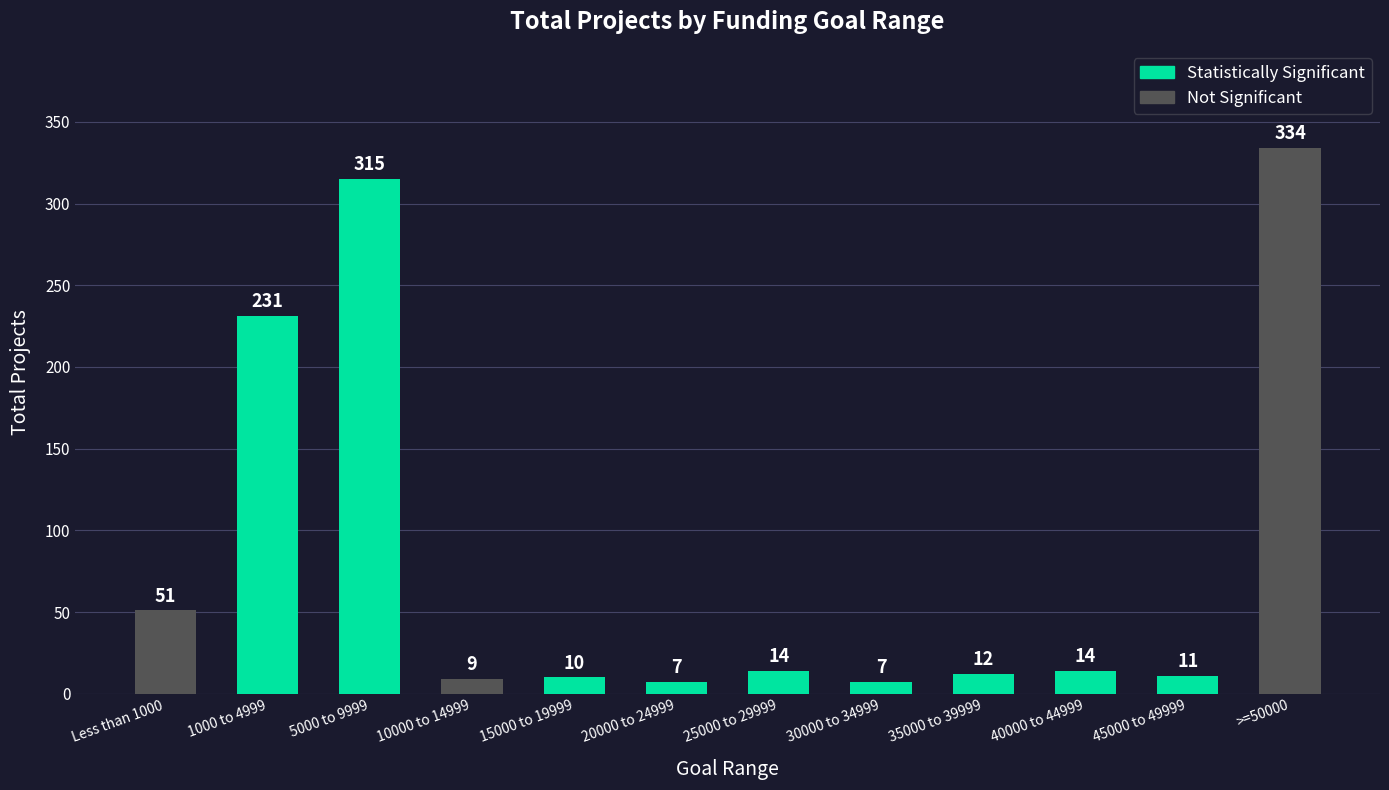

How many bars are there in total?

12